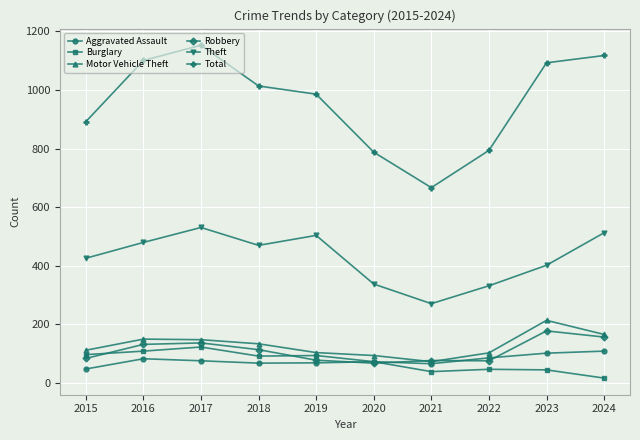

True or false: Theft and Motor Vehicle Theft intersect in this chart.

False